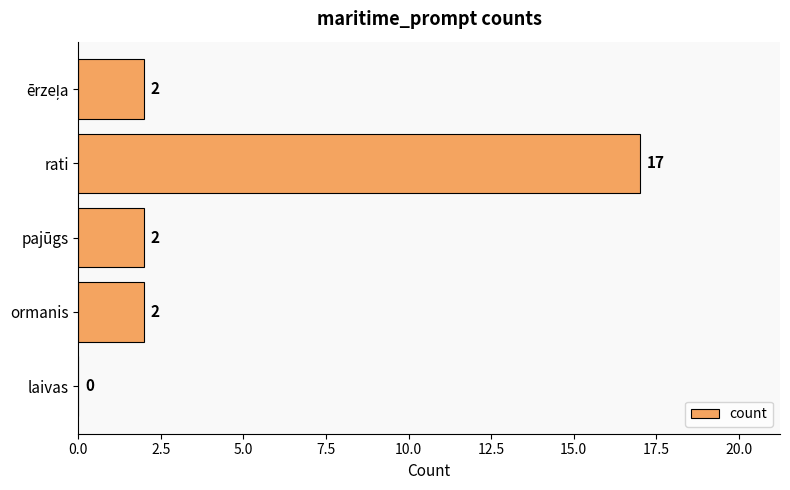

Which label corresponds to the largest value in the chart?

rati